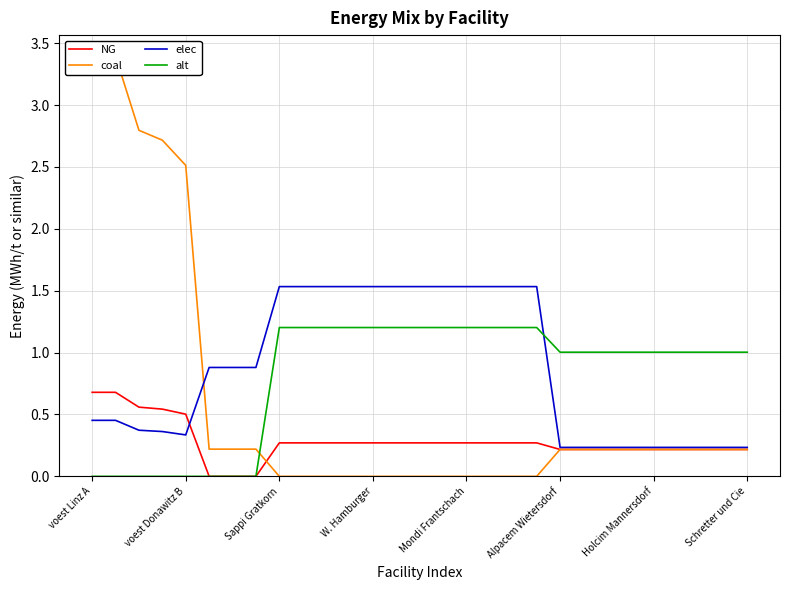

At which label does coal reach its peak?

voest Linz A